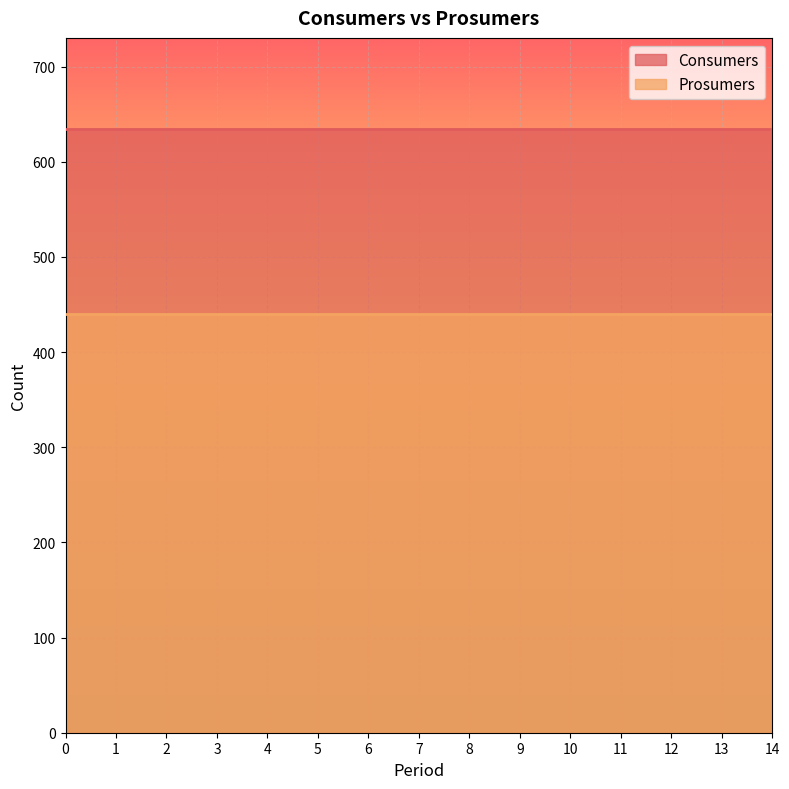

What is the spread (max minus min) of values at 11?

195